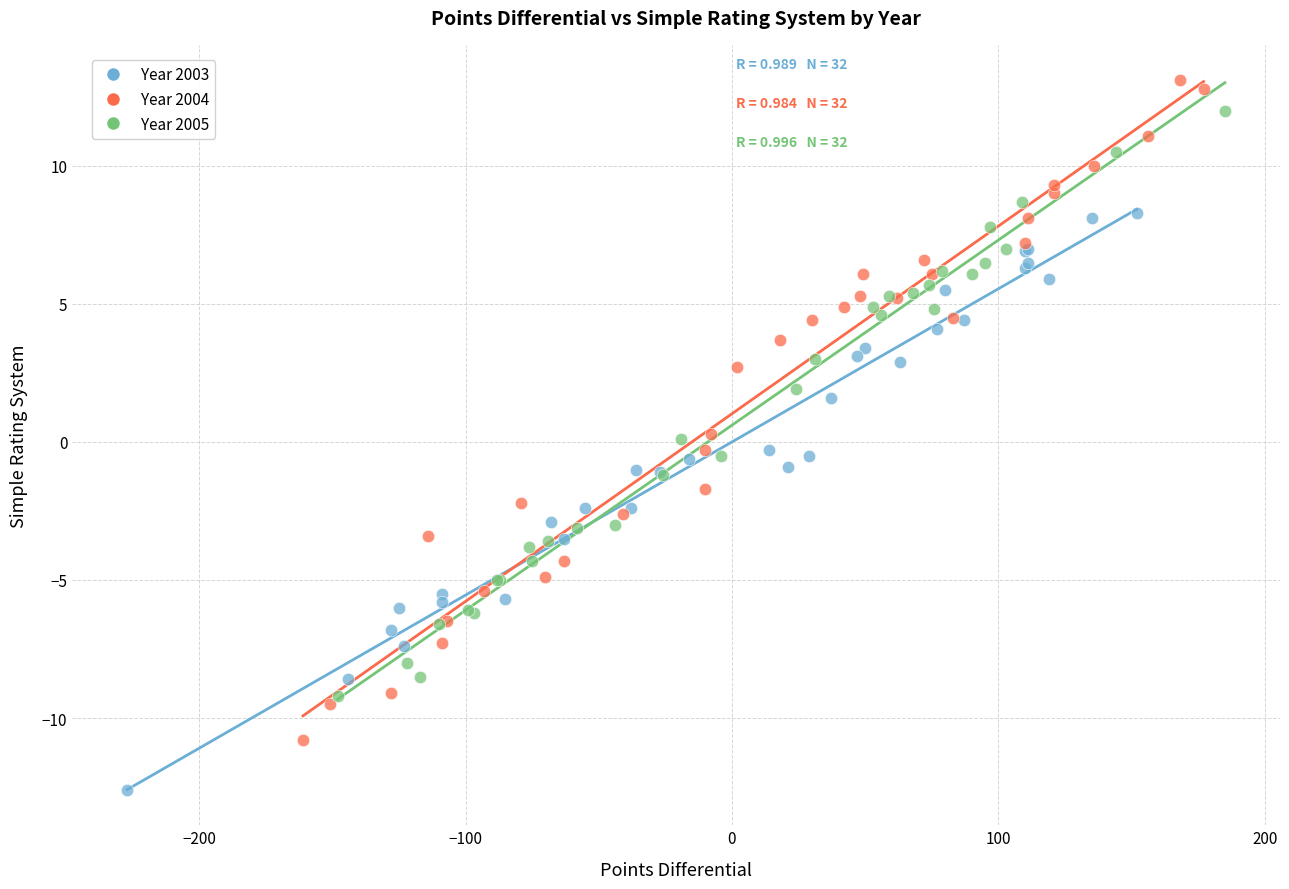

Which series reaches the minimum Y coordinate?

Year 2003